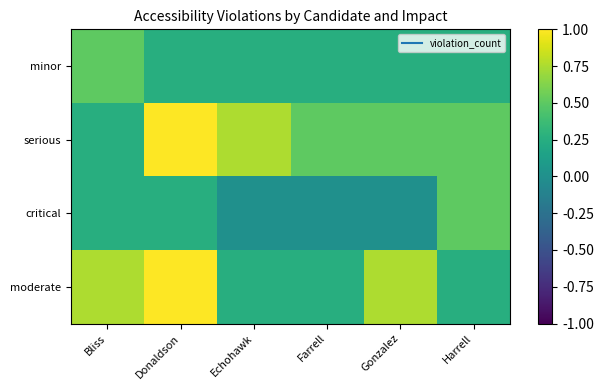

Which series has the largest total across all categories?

serious